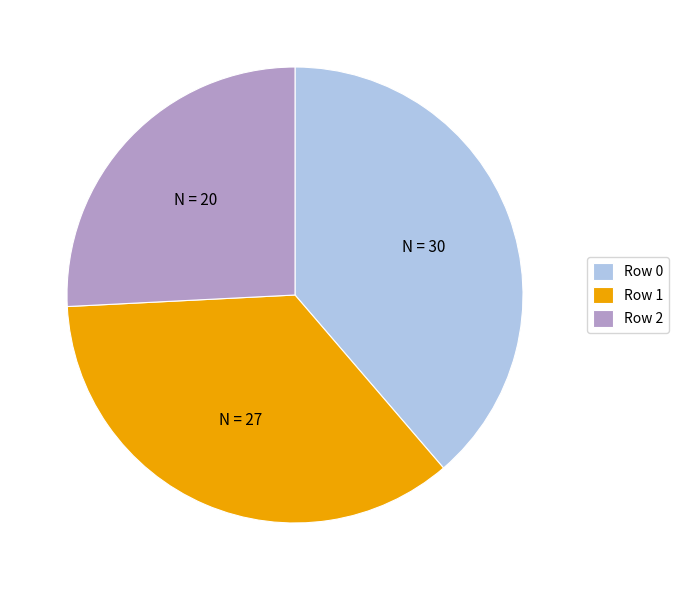

Count the number of slices in the pie.

3